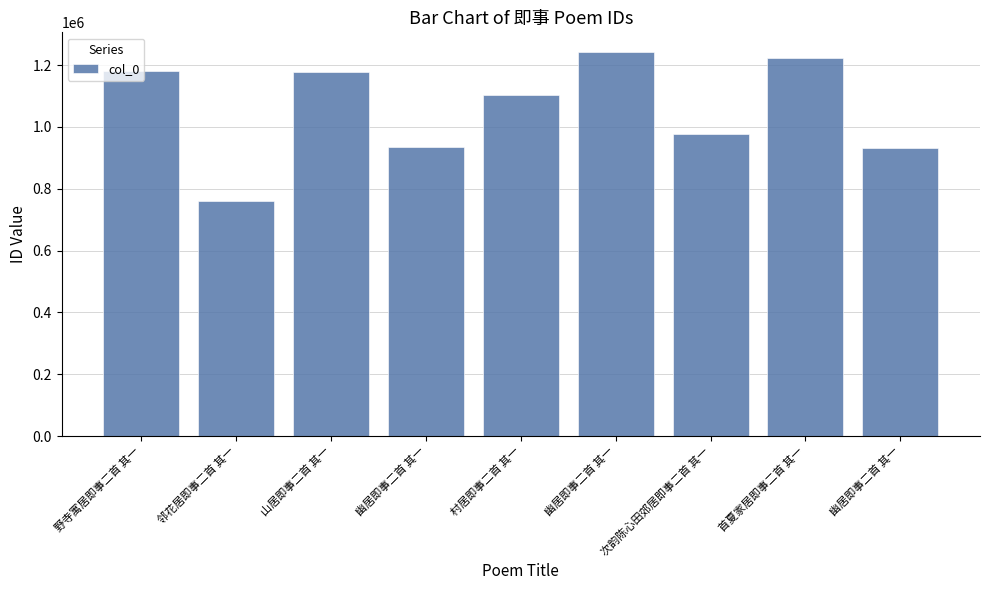

The value at 幽居即事二首 其一 is 1426020. True or false?

False